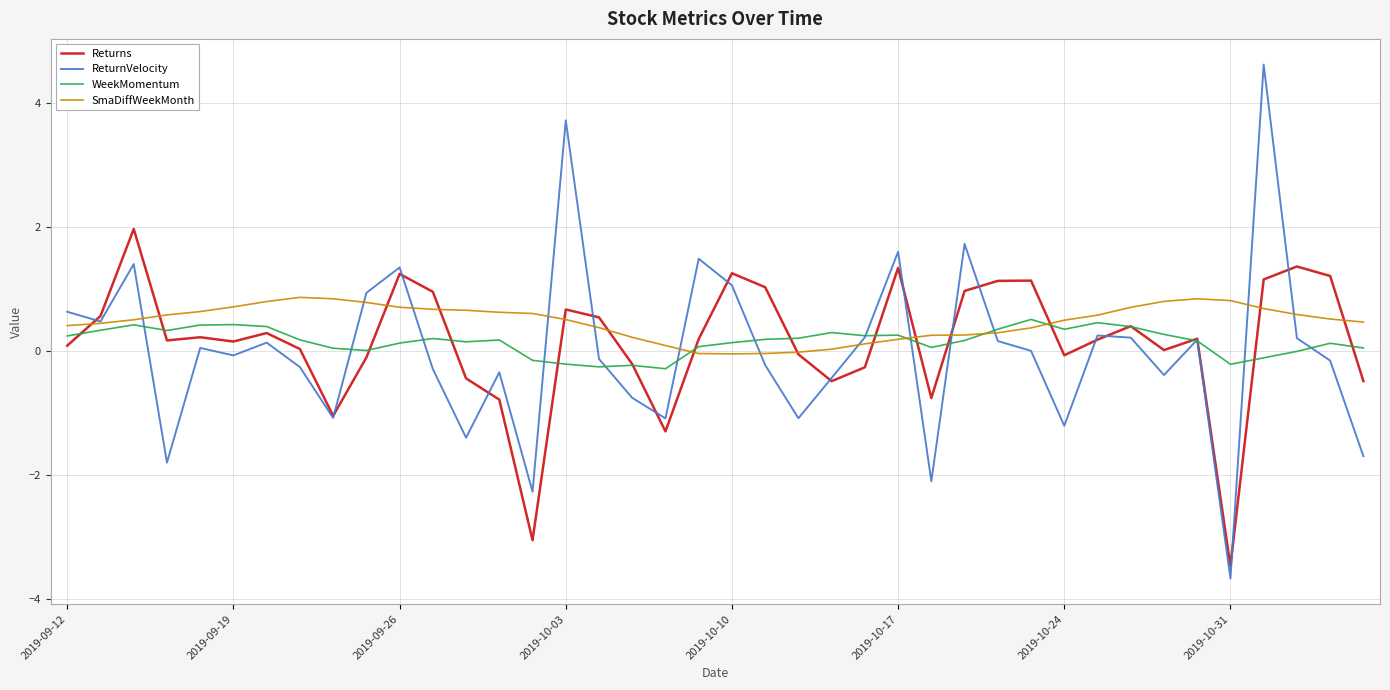

Which series has the widest spread of values?

ReturnVelocity